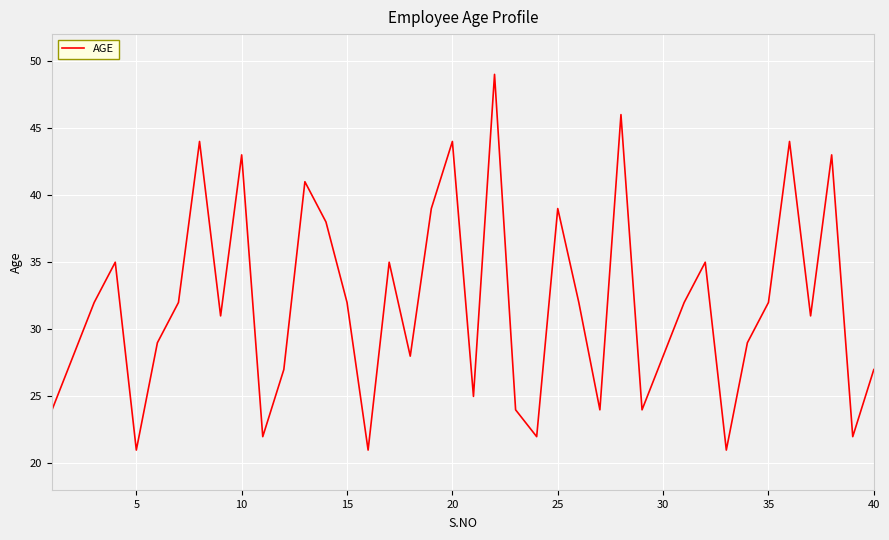

What is the smallest value displayed?

21